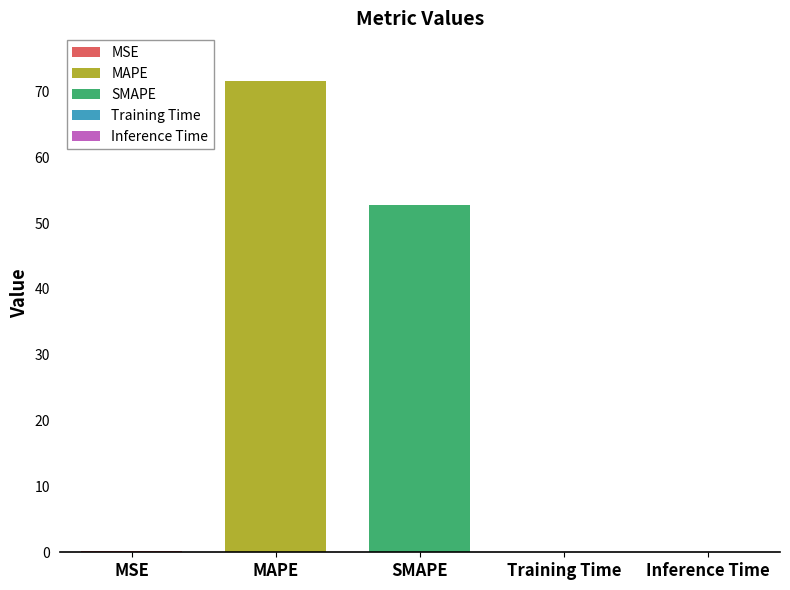

List the labels in order of value, smallest first.

Training Time, Inference Time, MSE, SMAPE, MAPE